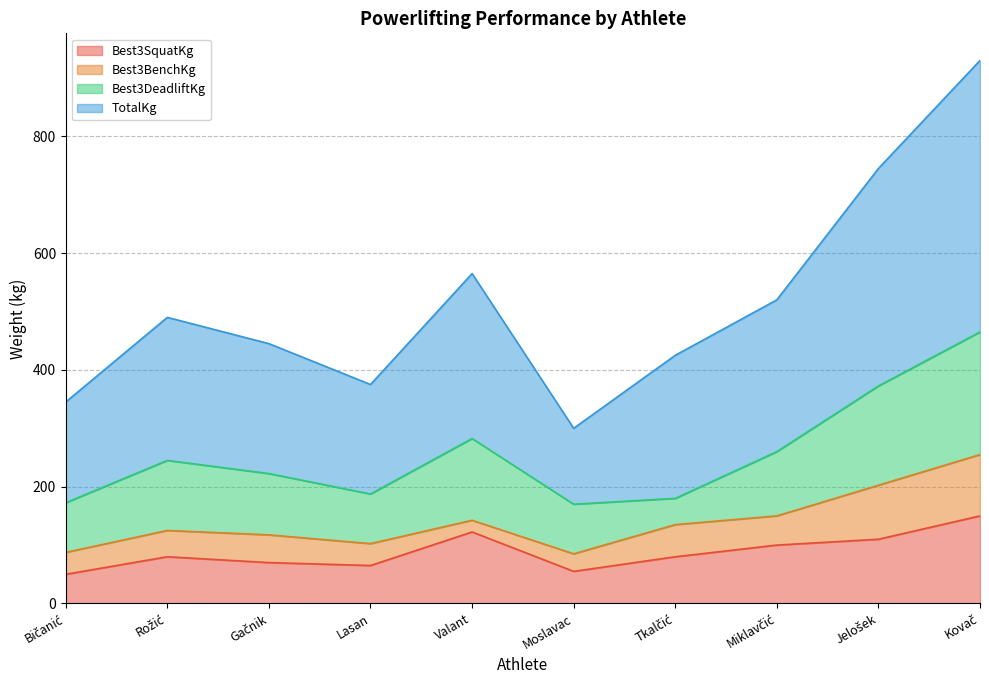

What is the difference between the maximum and minimum values in the TotalKg series?

630.0